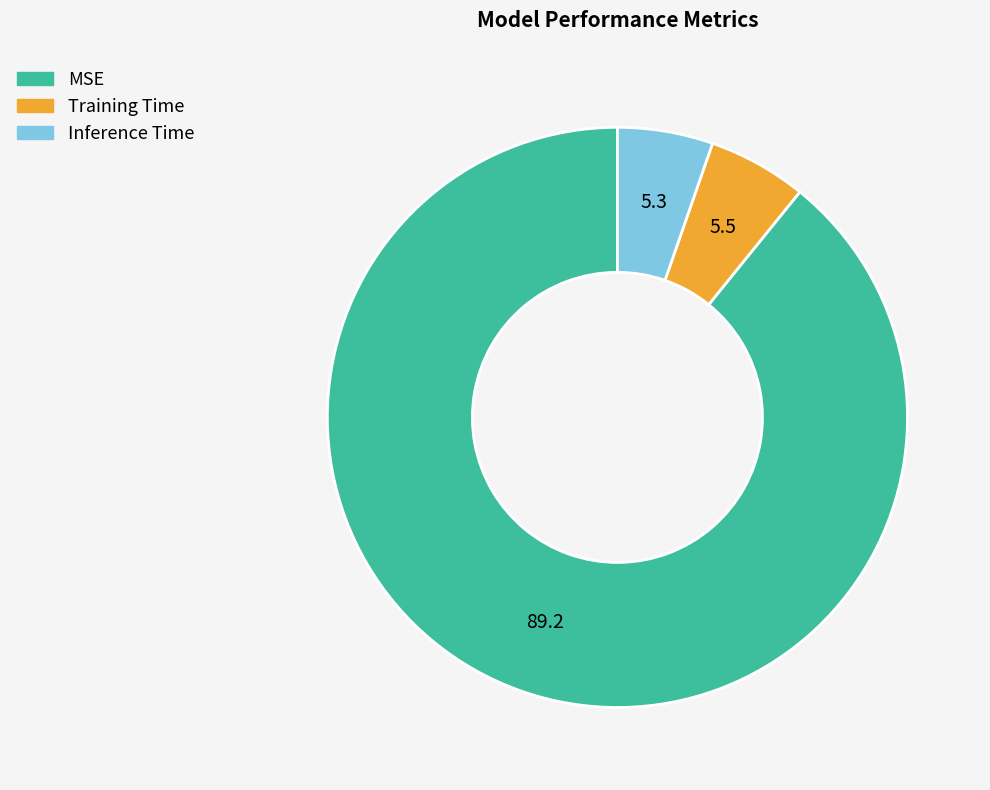

Do Inference Time and MSE together represent more than half of the pie?

Yes